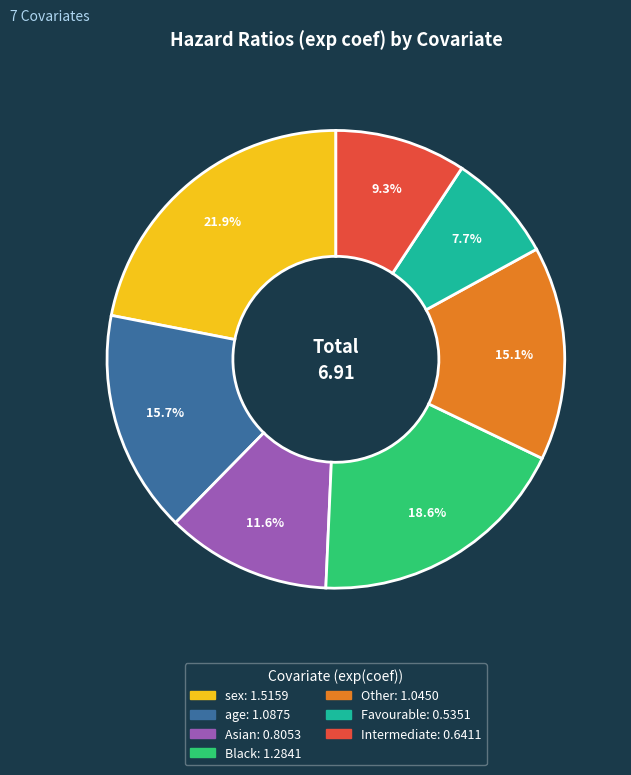

Does Other represent more than half of the total?

No